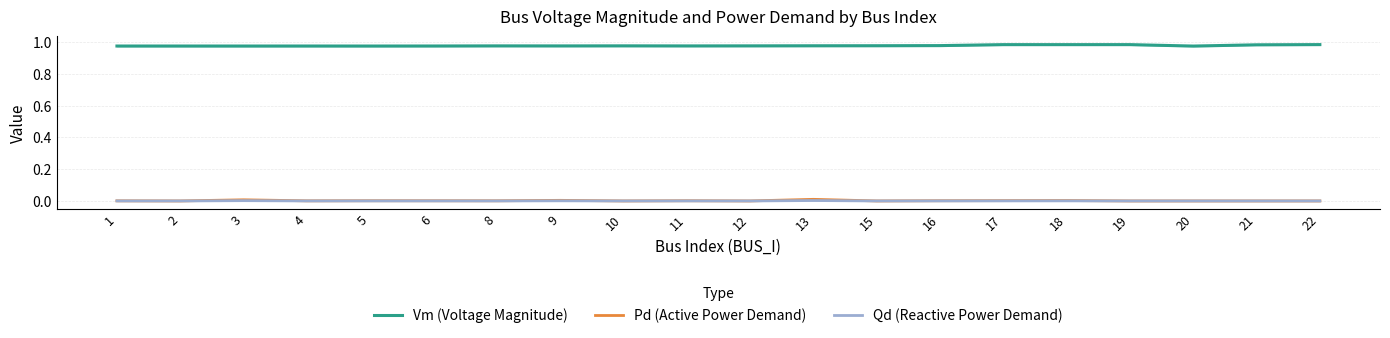

At which category is the sum across all series the highest?

13